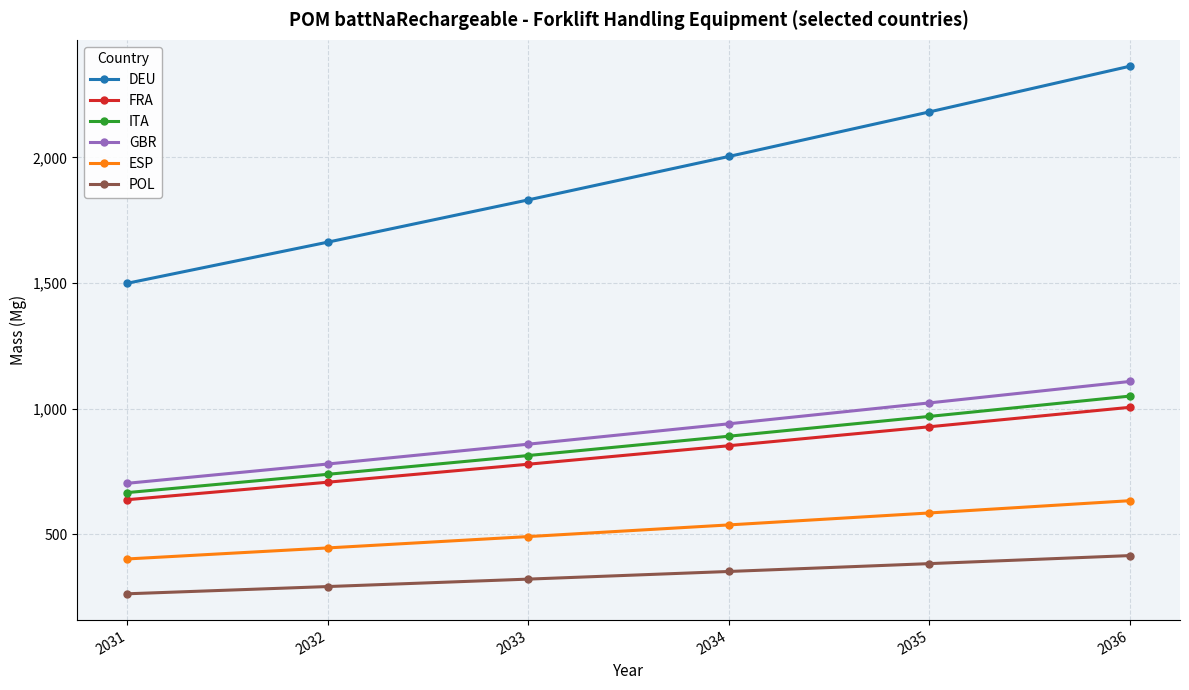

True or false: POL and GBR cross at least once.

False